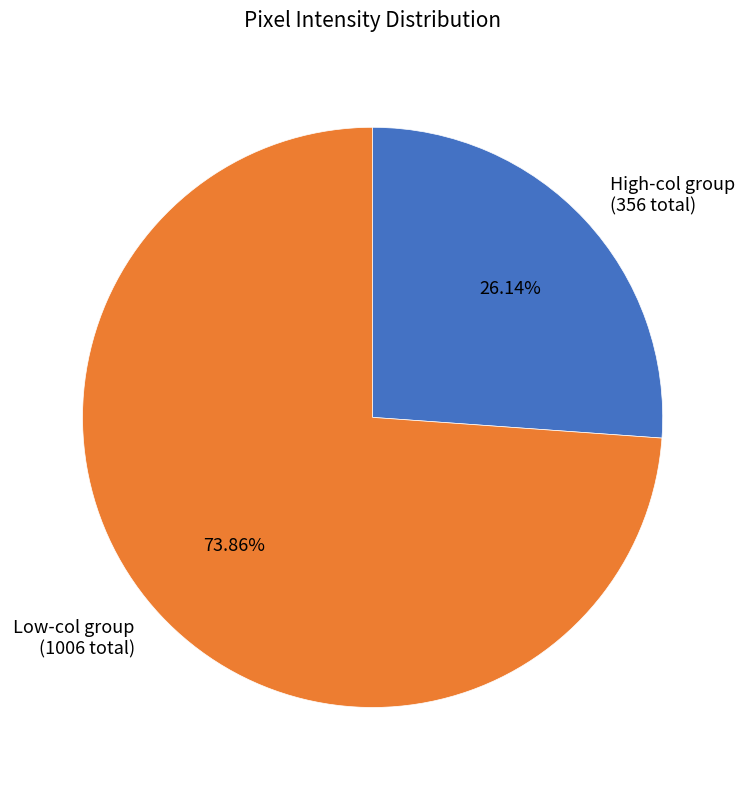

Does any single category account for the majority?

Yes